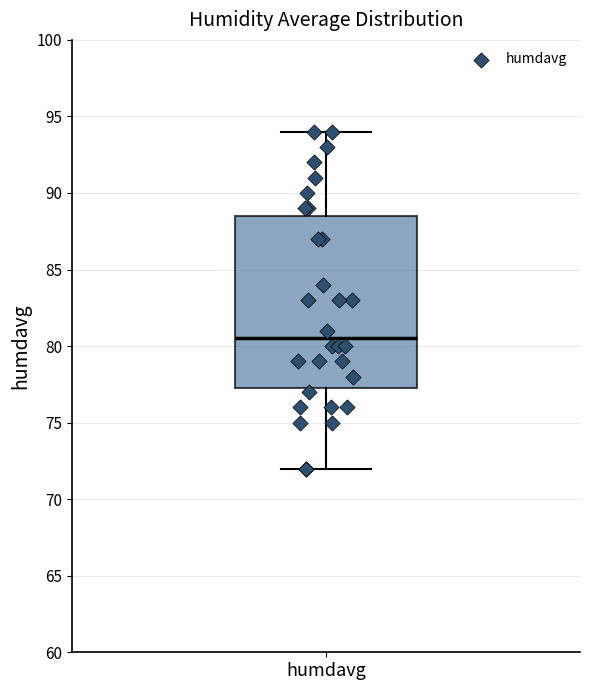

Read this box plot against the y-axis: the position of the median line, the range covered by the box, and the ends of both whiskers. The values are not printed on the chart, so give them approximately, as read against the axis.

median 80.5, box 77.5 to 88.5, whiskers 72.0 to 94.0